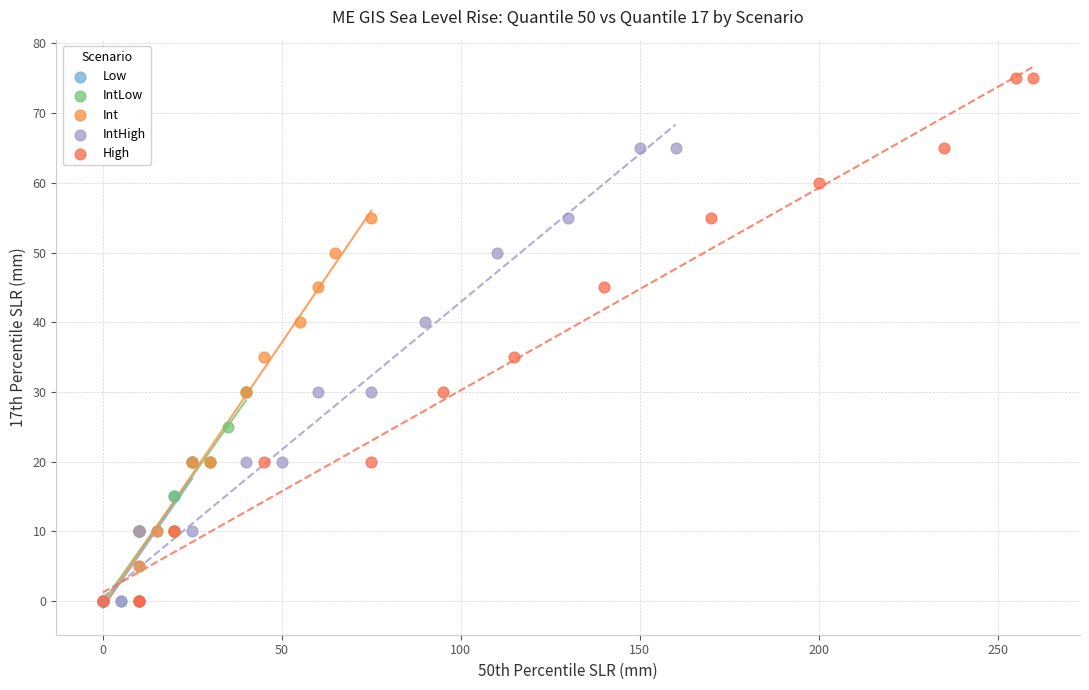

Which series has the widest spread of Y values?

High